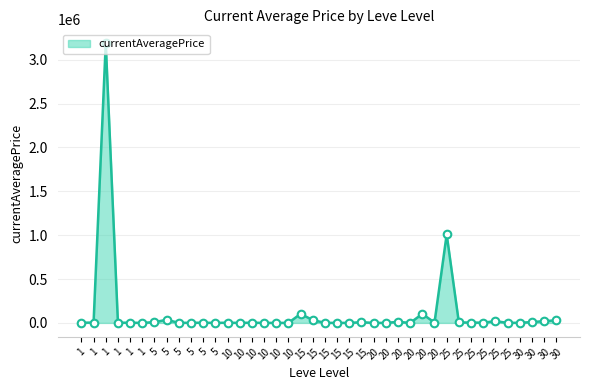

Between 30 and 5, which is larger?

30